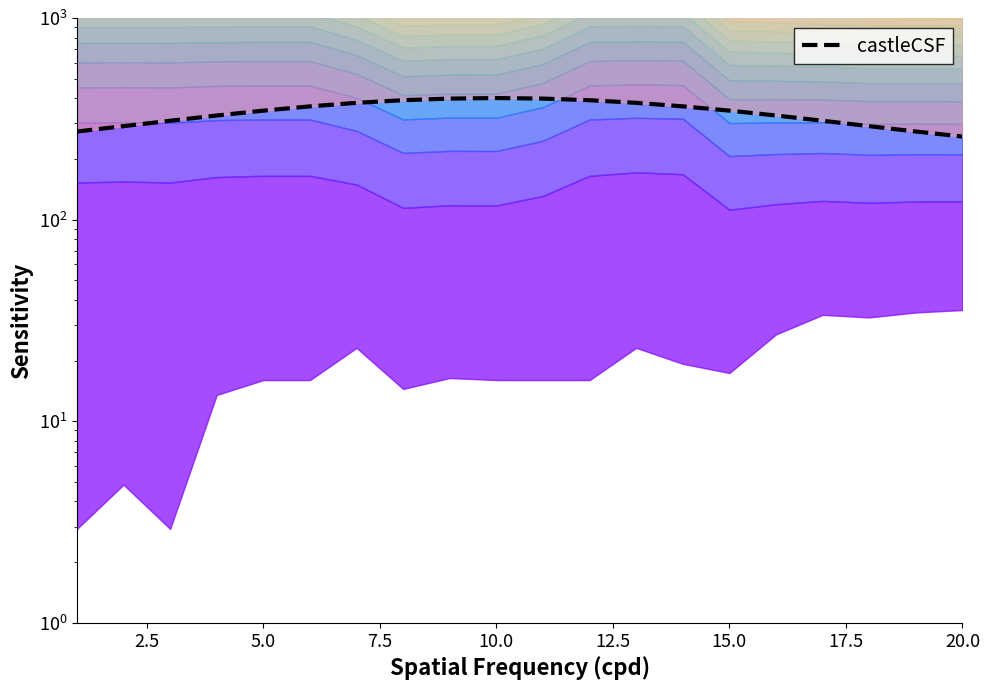

True or false: Top envelope has a value of 1539.1 at 20.0.

True